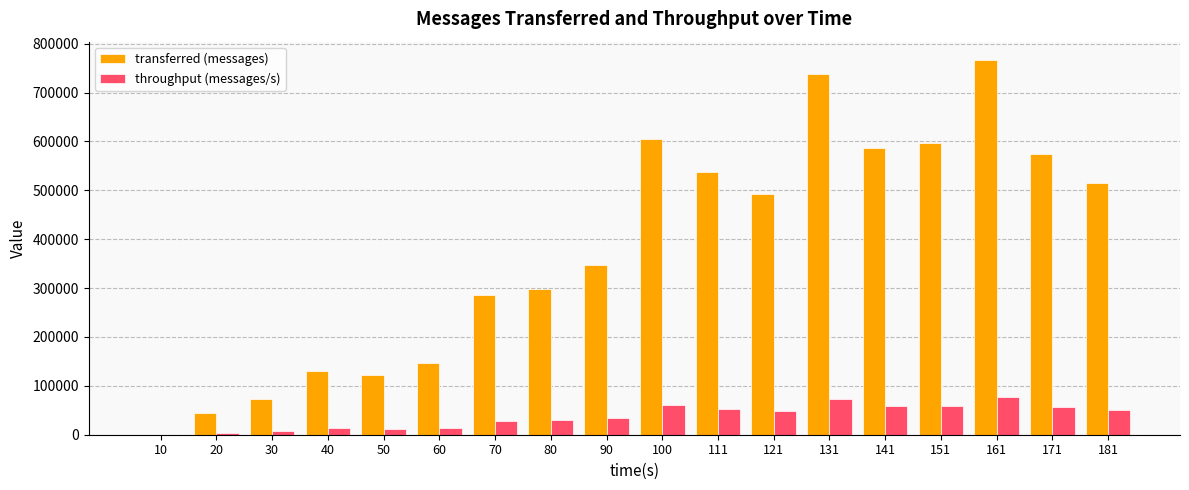

Between 40 and 151, which series saw the biggest shift?

transferred (messages)